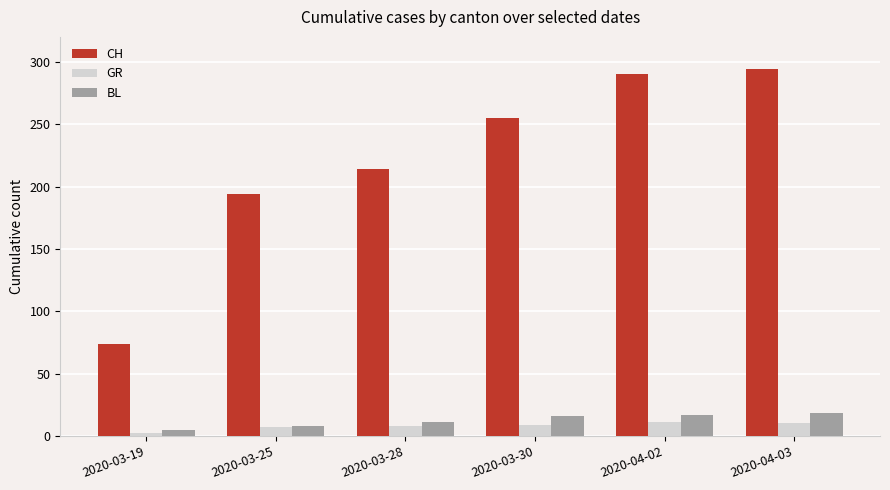

Which series changed the most between 2020-03-19 and 2020-04-02?

CH